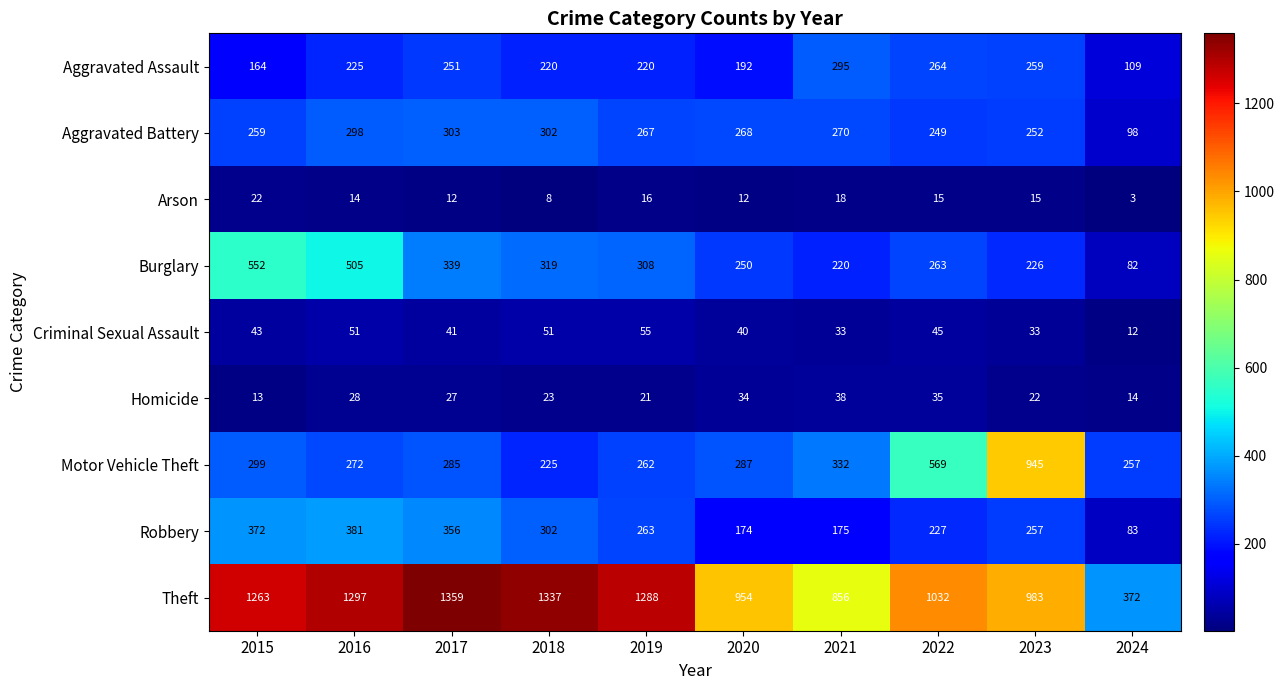

Where is Aggravated Battery nearest to the value 200?

2022